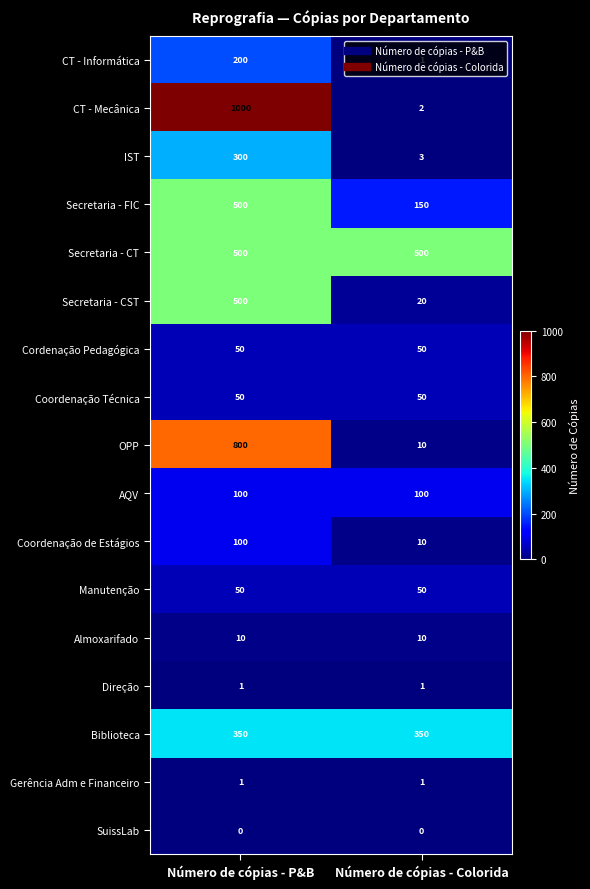

What is the maximum value for Biblioteca?

350